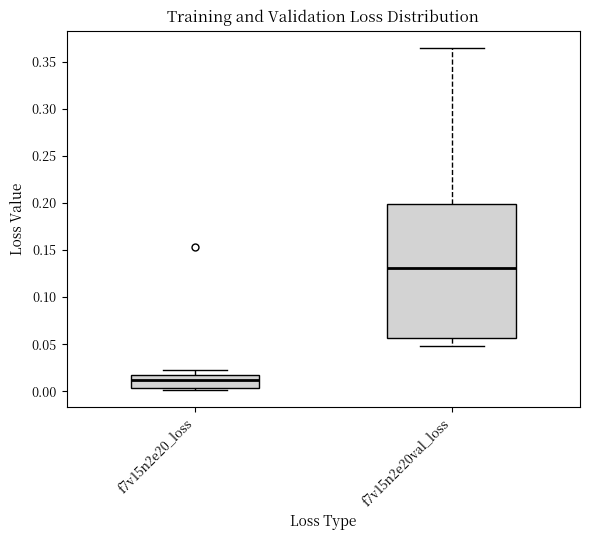

Where does the lower whisker of the box for f7v15n2e20val_loss end on the y-axis? The values are not printed on the chart, so give them approximately, as read against the axis.

0.045